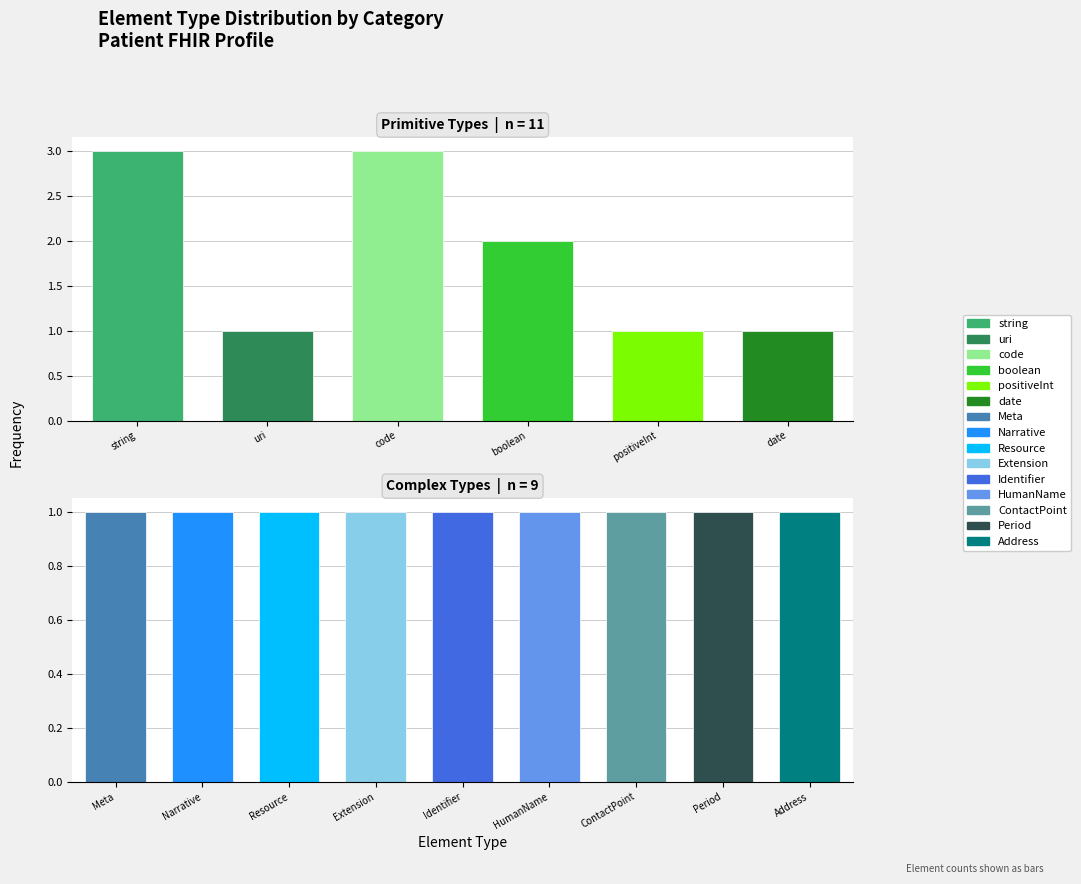

How many bars are there in each group?

2